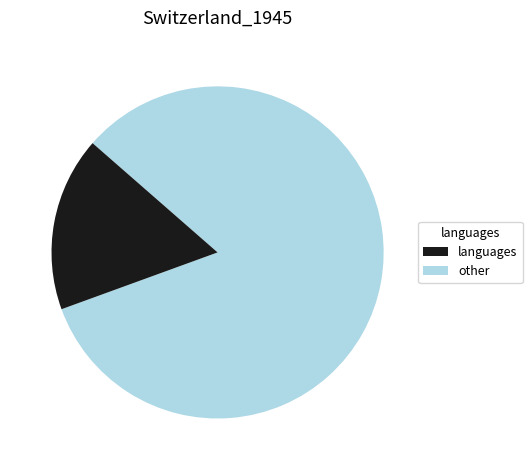

Is there a majority slice in this chart?

Yes